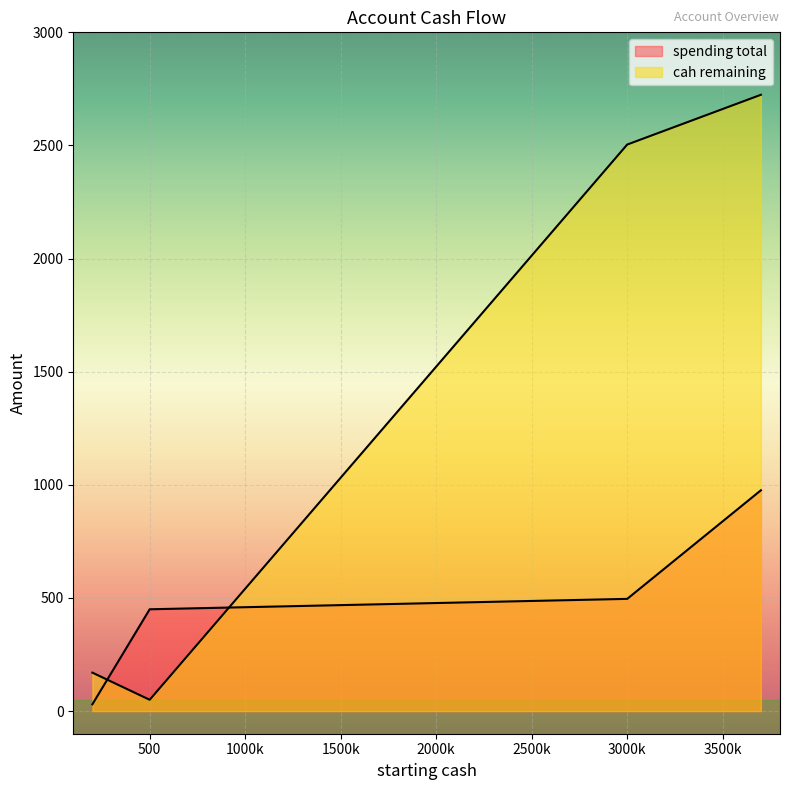

Which series ends up on top after the final intersection of cah remaining and spending total?

cah remaining